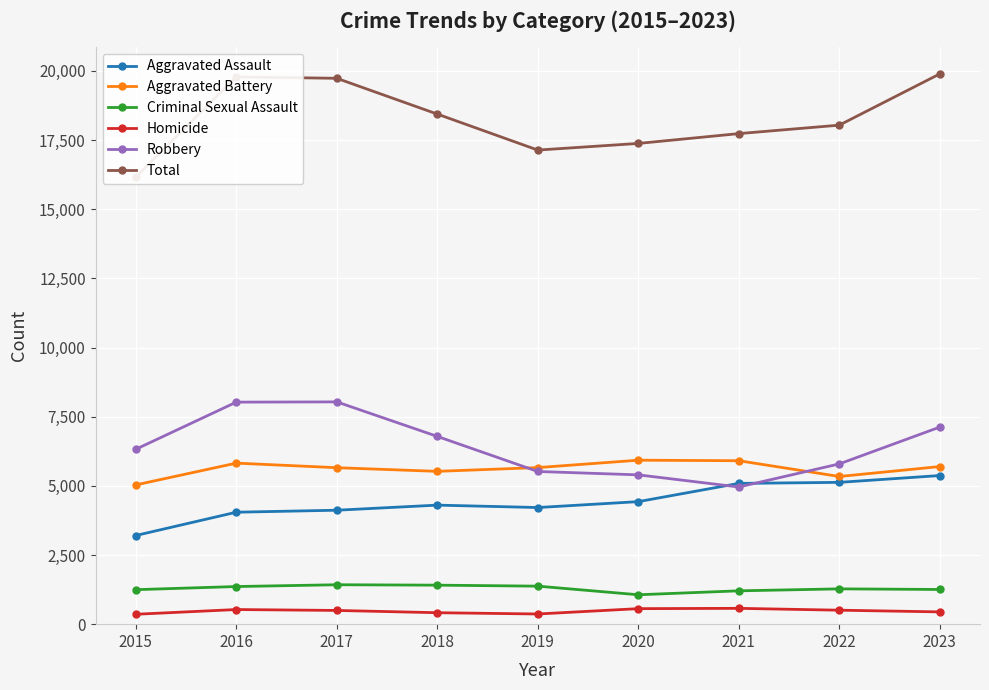

What is the difference between the maximum and second lowest values in the Total series?

2754